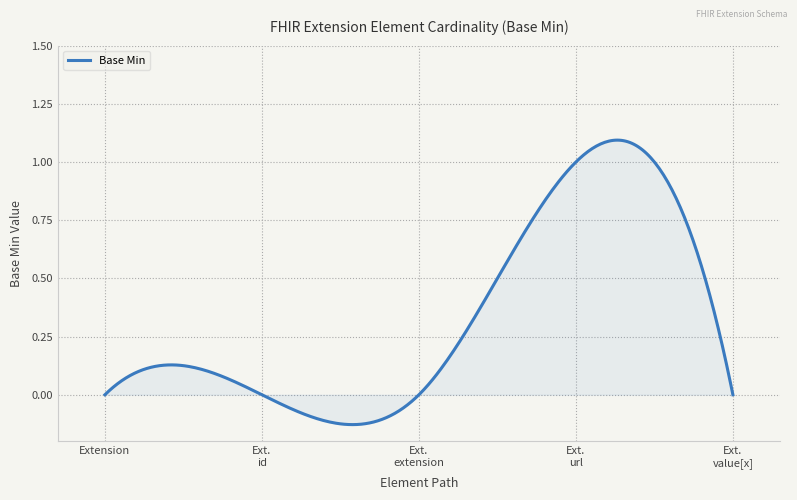

How many lines are shown in the chart?

1